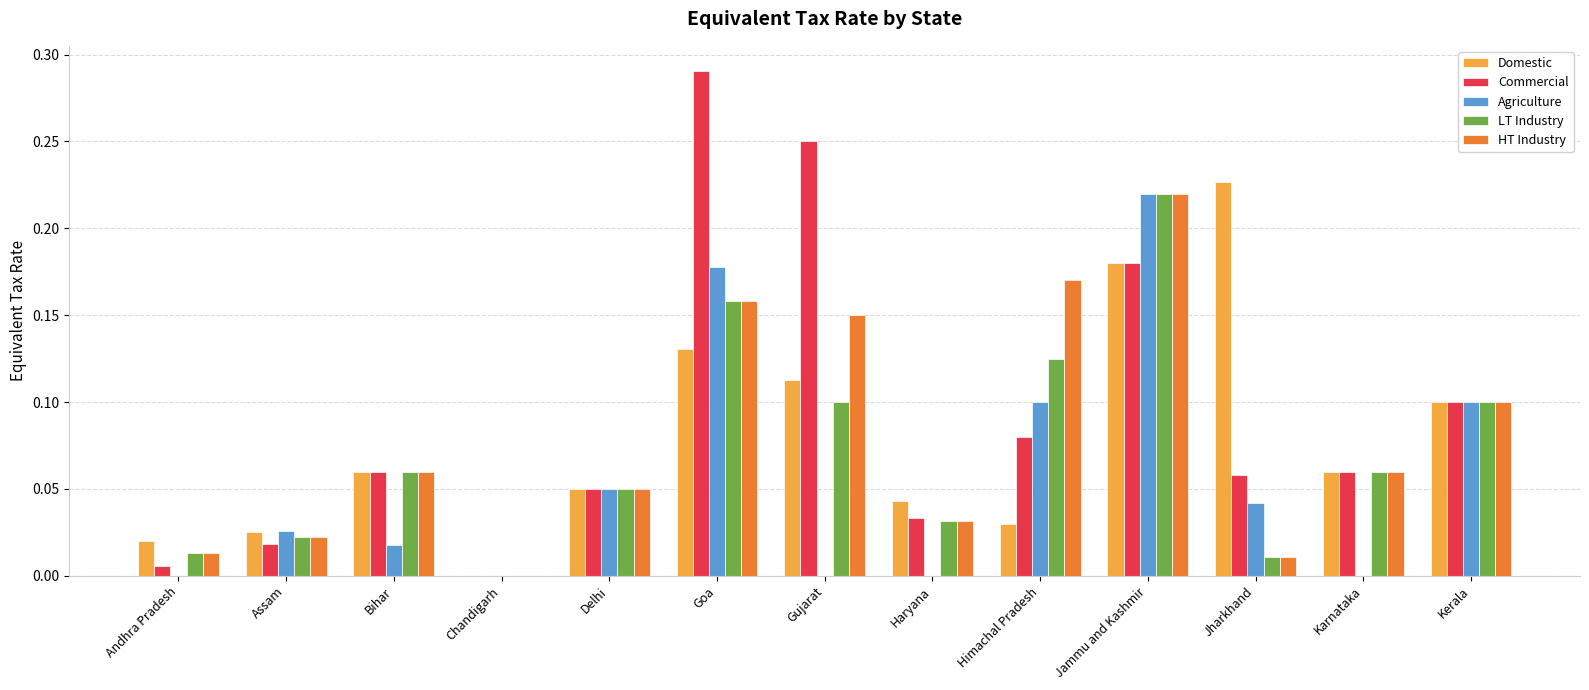

How many groups of bars are there?

13